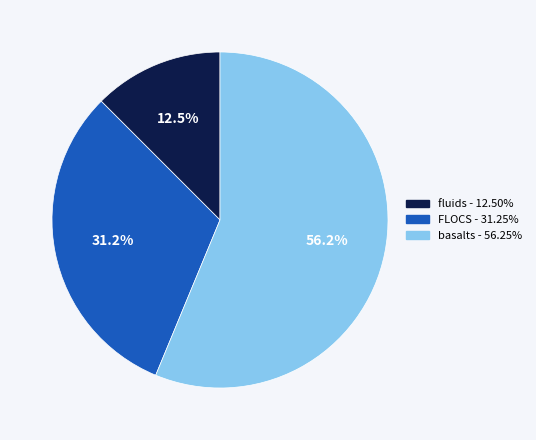

How many segments does this pie chart have?

3